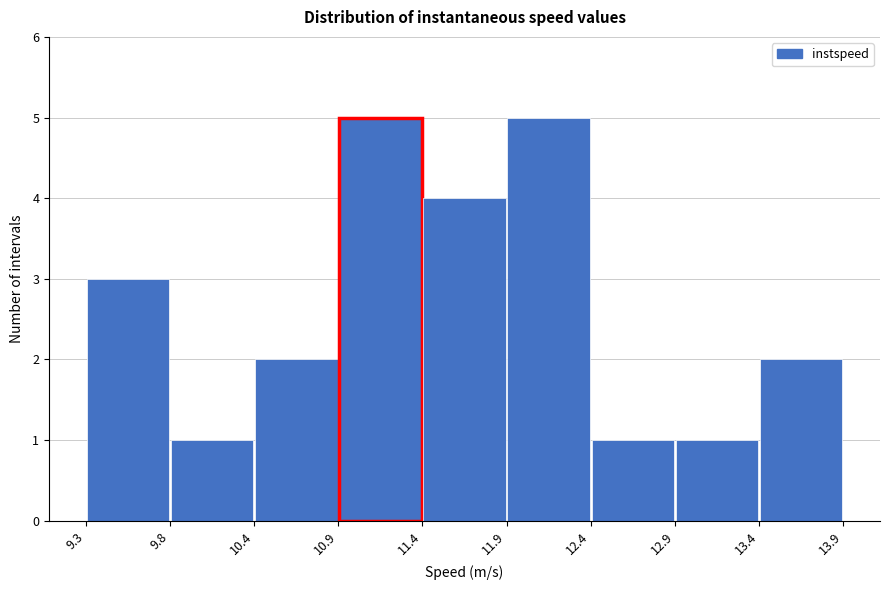

Reading left to right, transcribe this chart: for each bar, give the range it covers on the x-axis and its height. The values are not printed on the chart, so give them approximately, as read against the axis.

9.3 to 9.8: 3
9.8 to 10.4: 1
10.4 to 10.9: 2
10.9 to 11.4: 5
11.4 to 11.9: 4
11.9 to 12.4: 5
12.4 to 12.9: 1
12.9 to 13.4: 1
13.4 to 13.9: 2